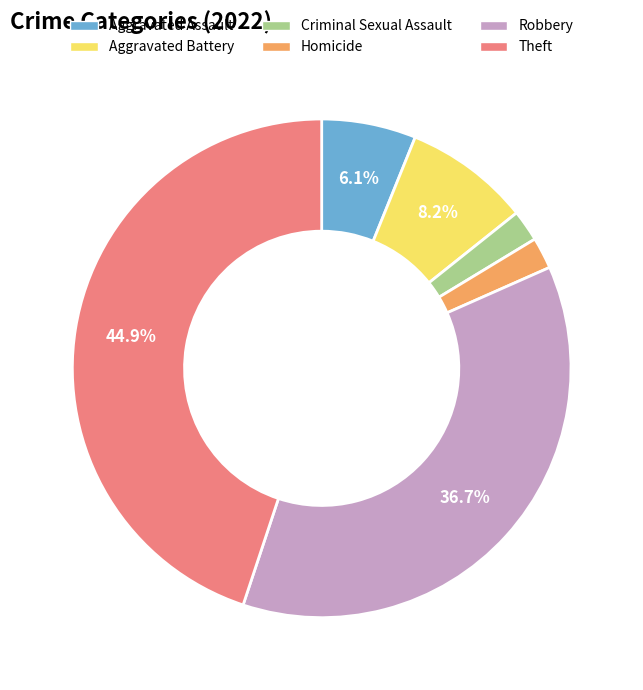

What is the largest slice in the pie chart?

Theft